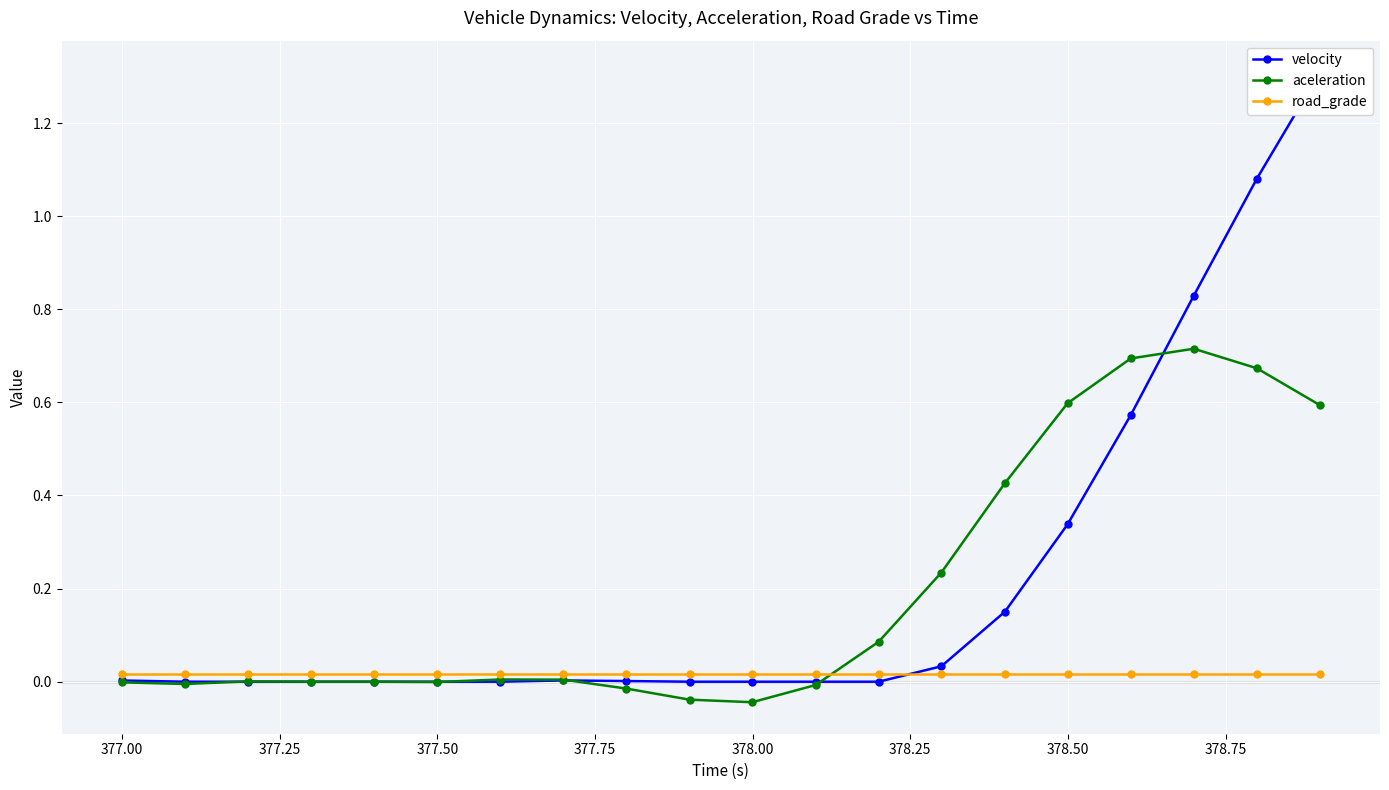

How many values in velocity are above zero?

10